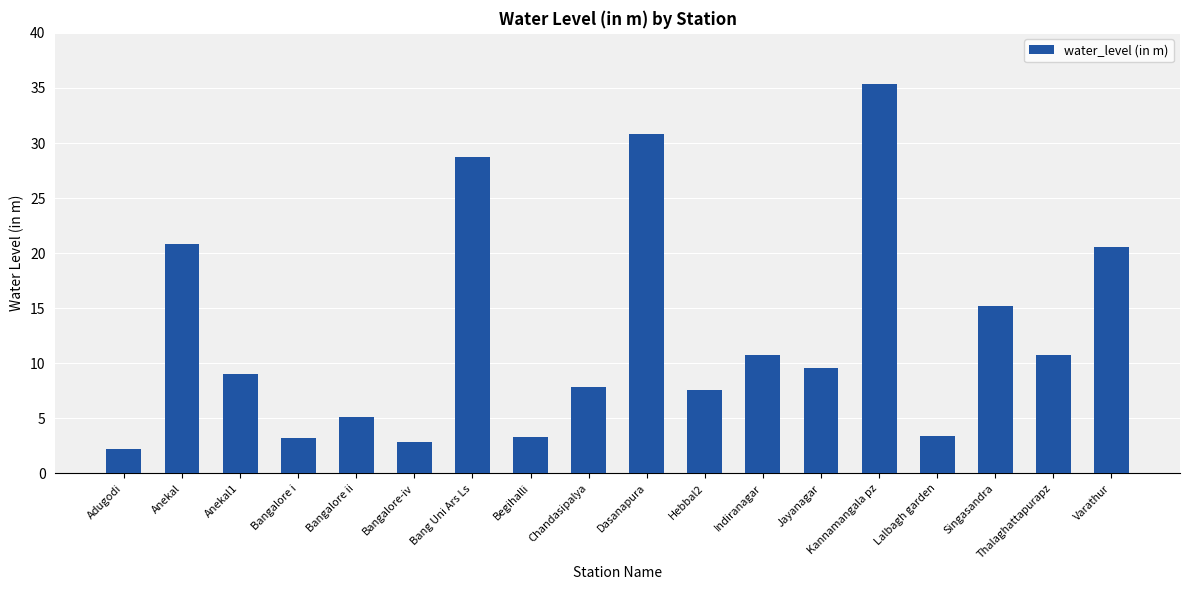

Is it true that the value at Hebbal2 is 7.6?

True